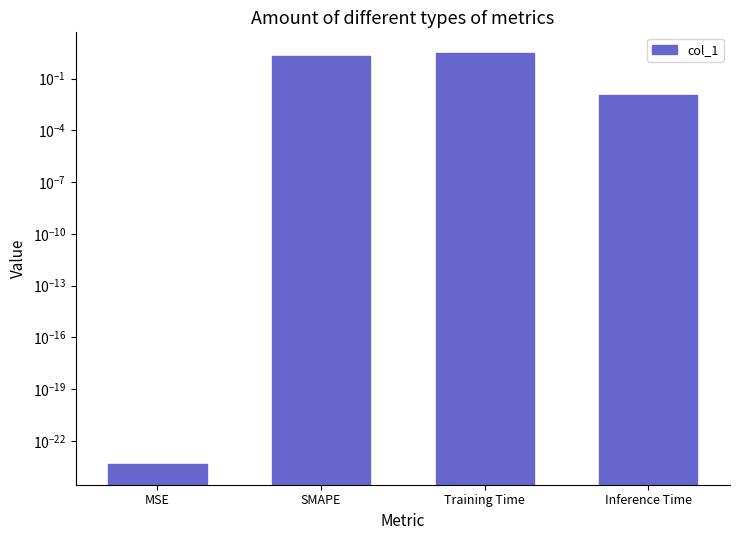

What is the average value?

1.3